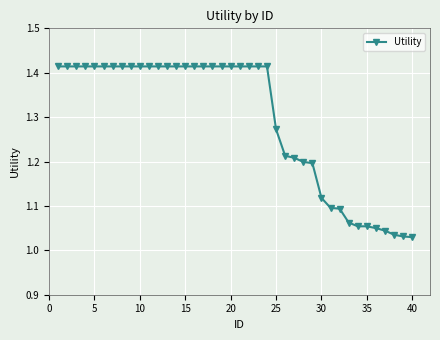

What is the sum of all values?

51.7